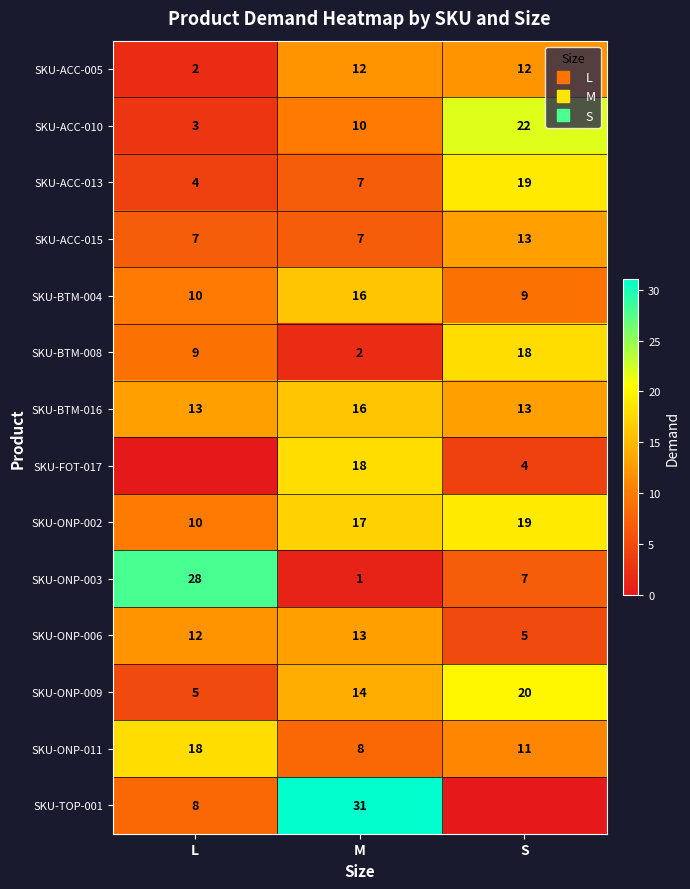

What value does the SKU-ACC-005 series have at L?

2